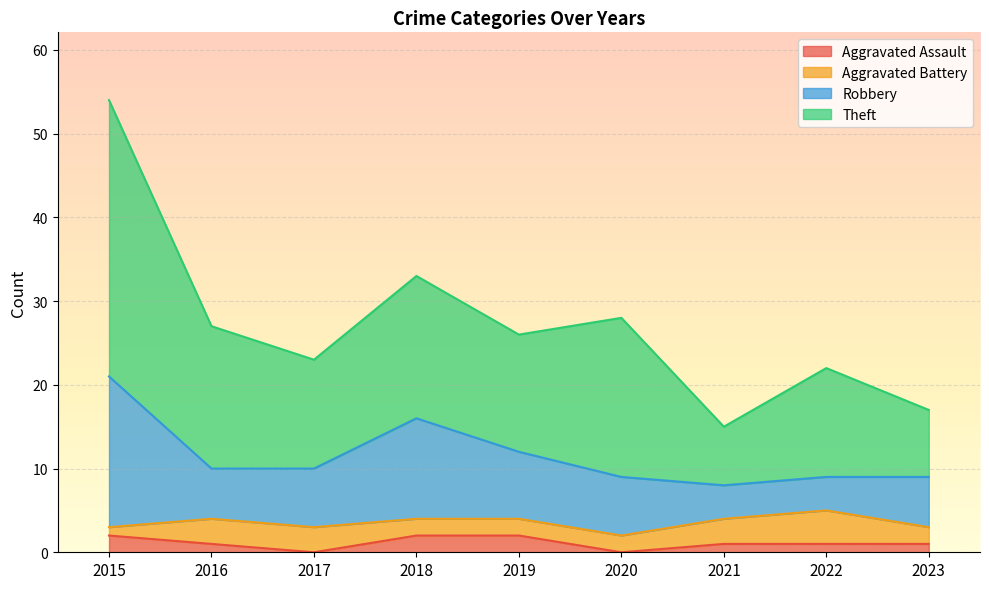

At which category is the sum across all series the highest?

2015